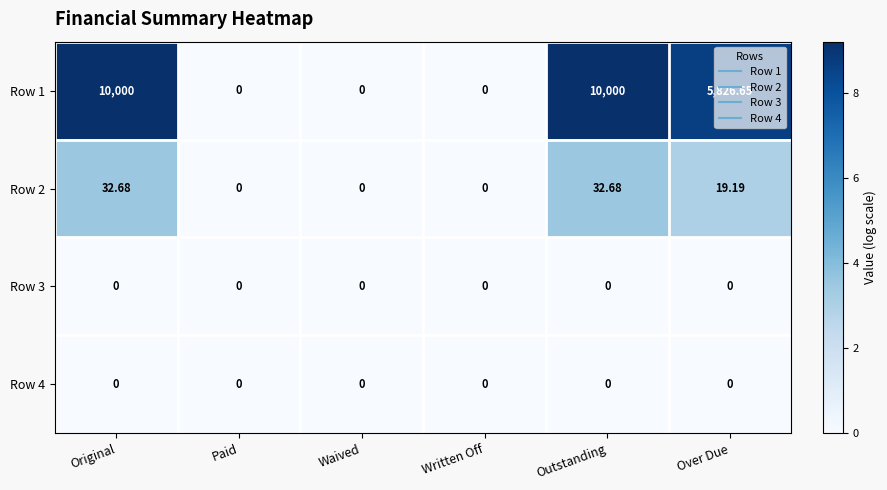

Is the value of Row 4 at Written Off greater than the value of Row 2 at Original?

No